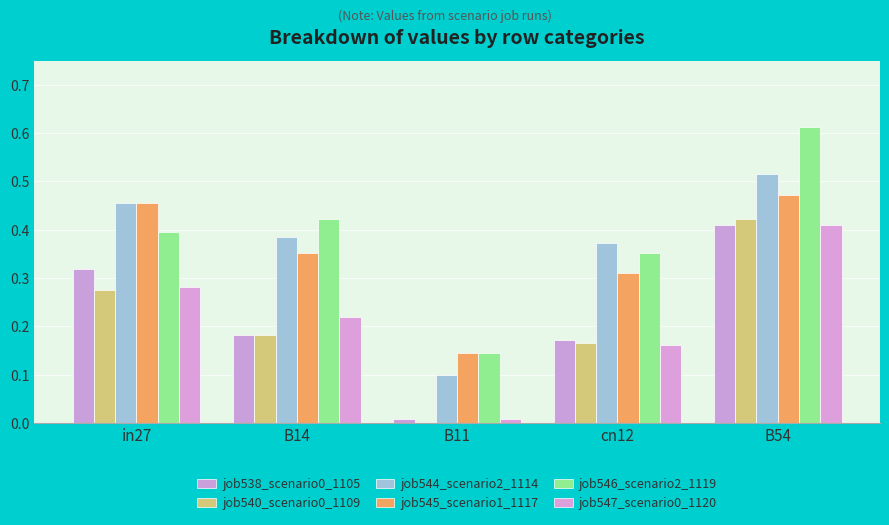

At which label does job544_scenario2_1114 reach its peak?

B54